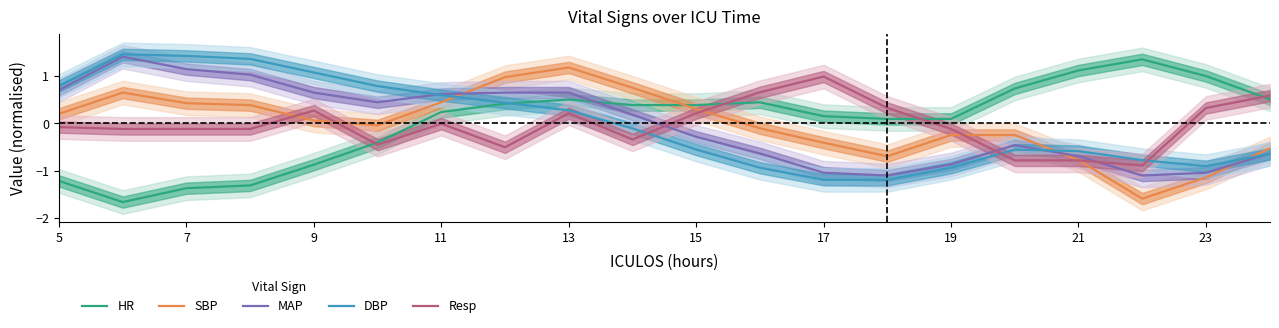

What is the lowest value of the MAP series?

-1.1